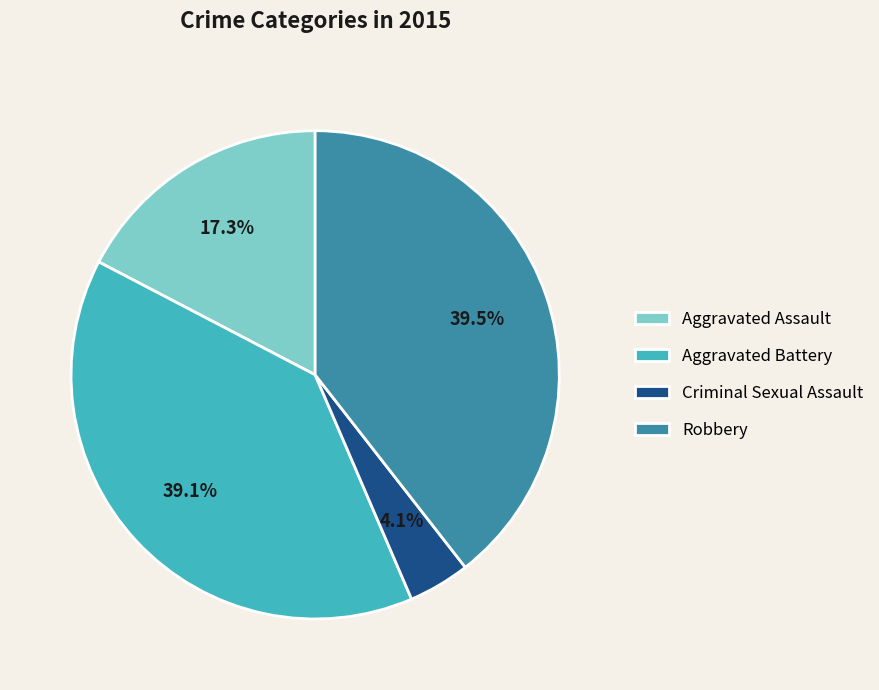

Combined, what portion of the pie is Aggravated Assault and Robbery?

56.8%